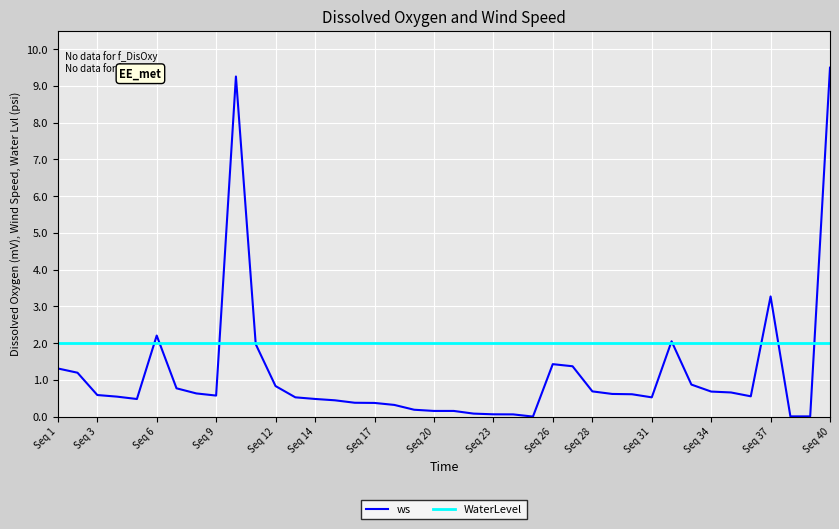

List the series in order of their overall mean, lowest first.

ws, WaterLevel